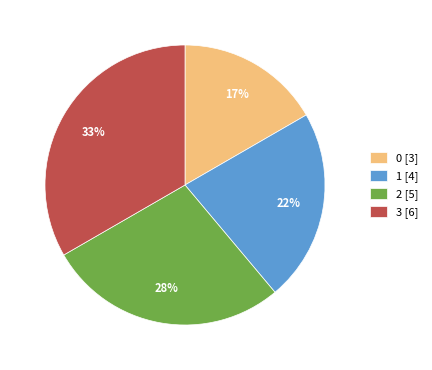

Does 3 account for over 50% of the chart?

No